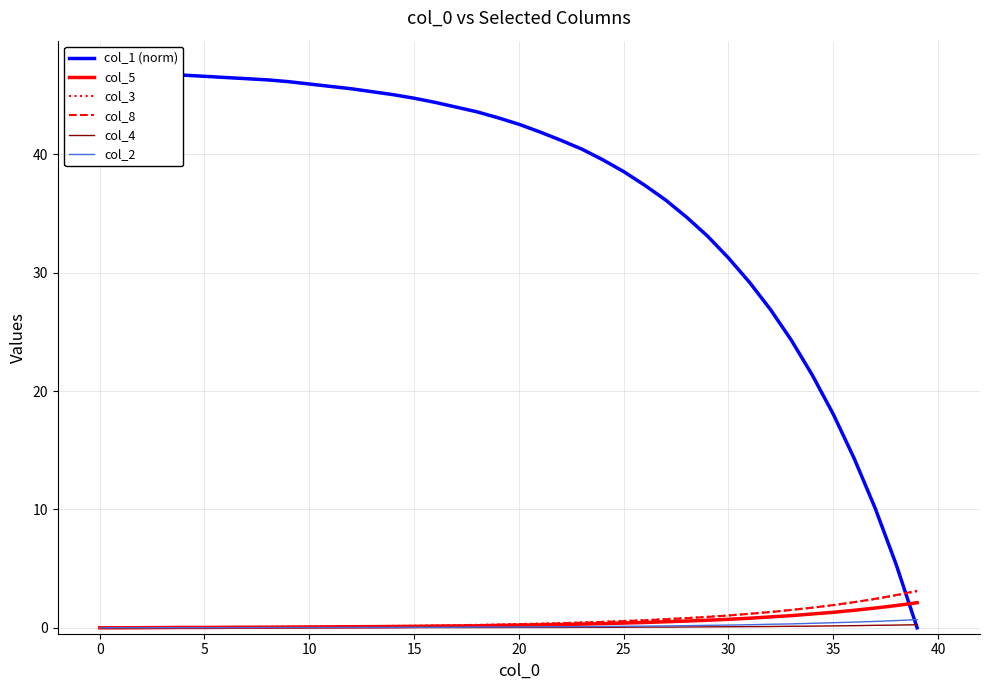

True or false: col_8 has more than 1 points higher than both neighbors.

False